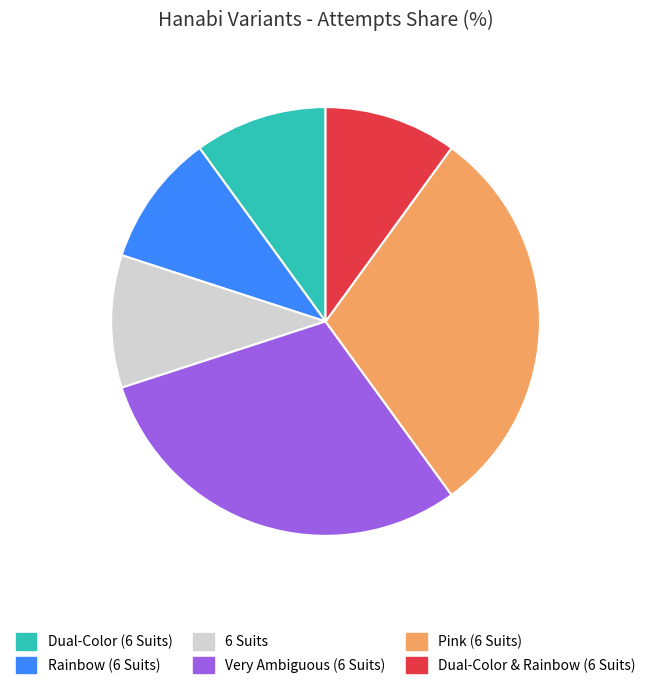

Is it true that Pink (6 Suits) is 41% of the pie?

False